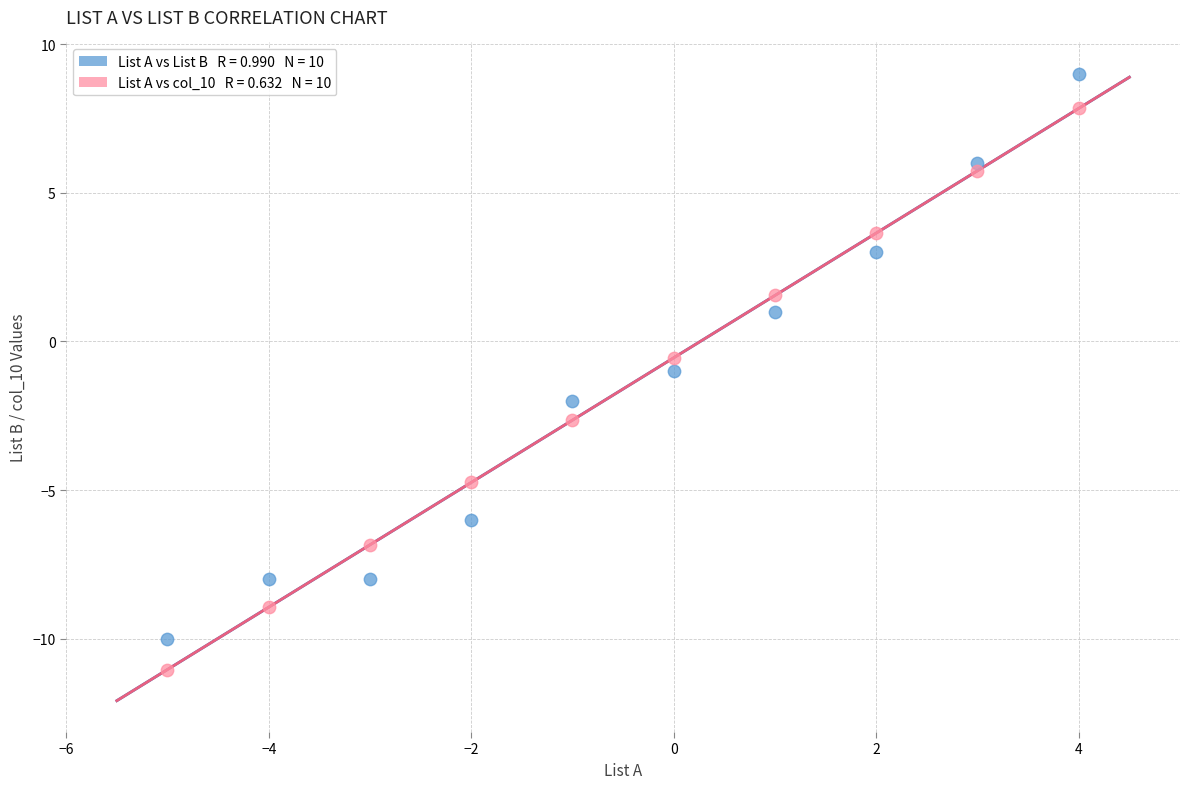

Across all data points, what is the range of Y values (max minus min)?

20.0